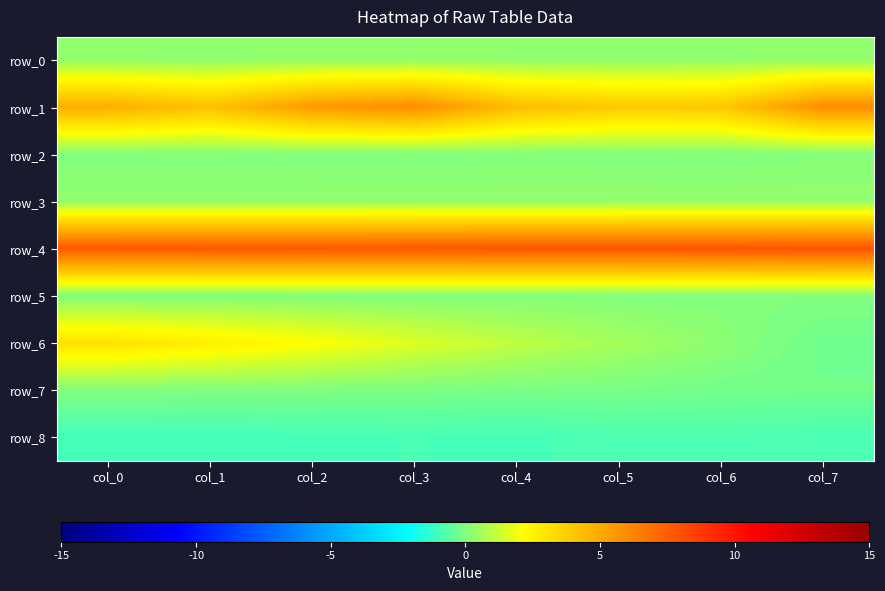

Where is row_6 nearest to the value 1?

col_4